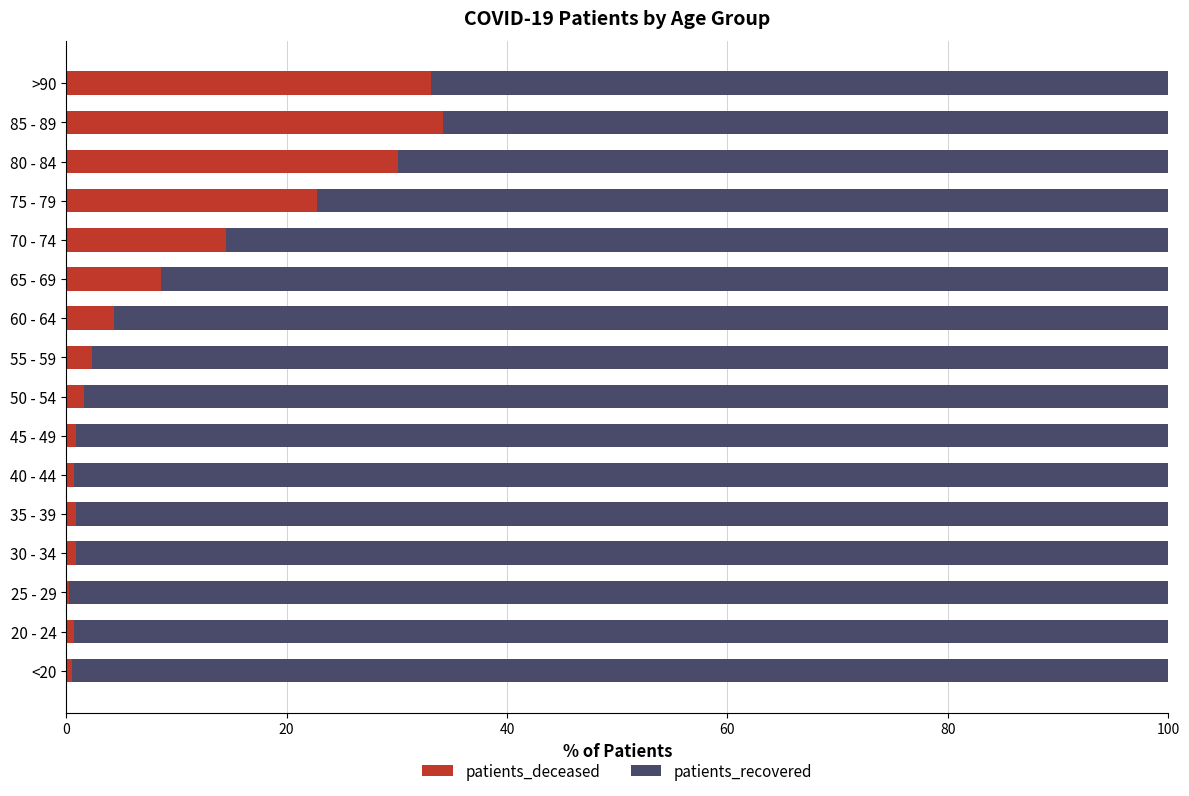

The patients_deceased series shows 14.1 at 80 - 84. True or false?

False